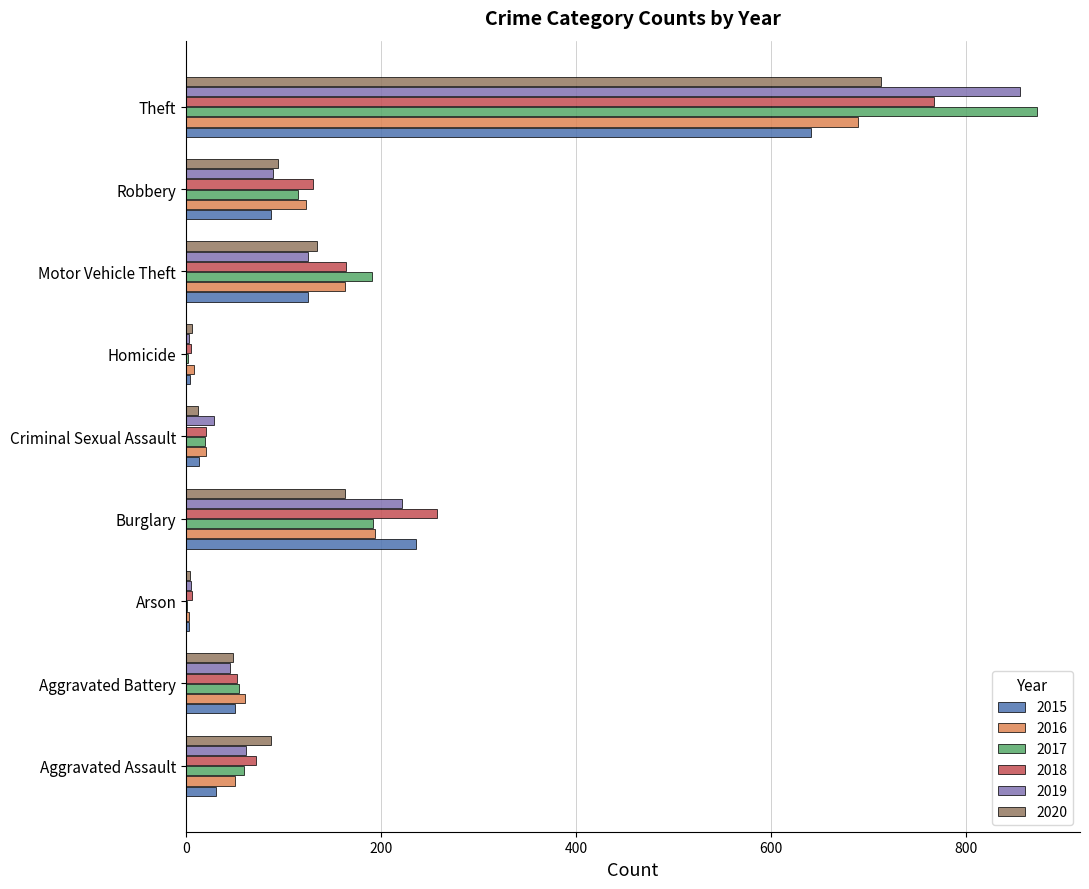

Is it true that 2019 equals 855 at Theft?

True